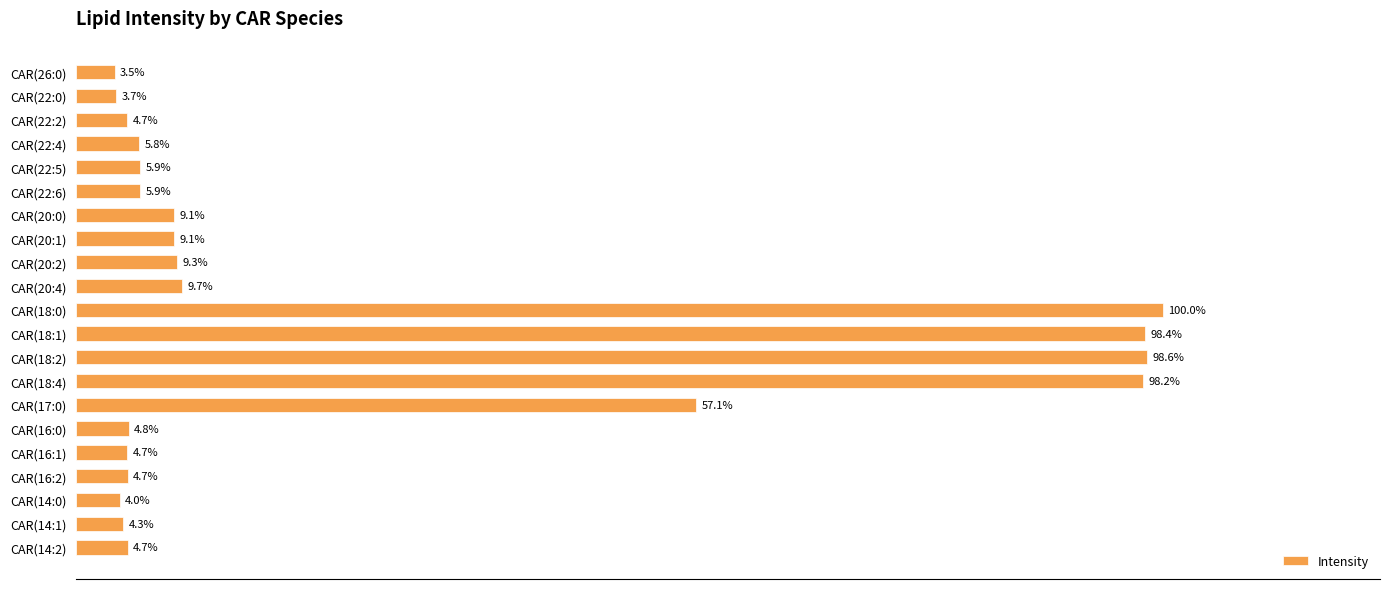

At which category does the chart reach its peak across all series?

CAR(18:0)